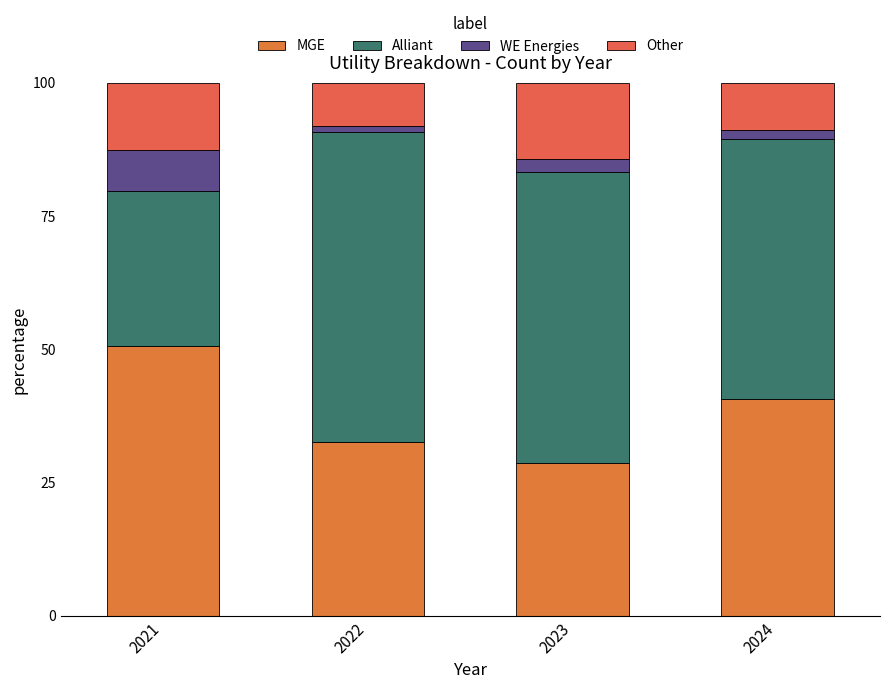

At 2023, list the series in order from largest to smallest.

Alliant, MGE, Other, WE Energies